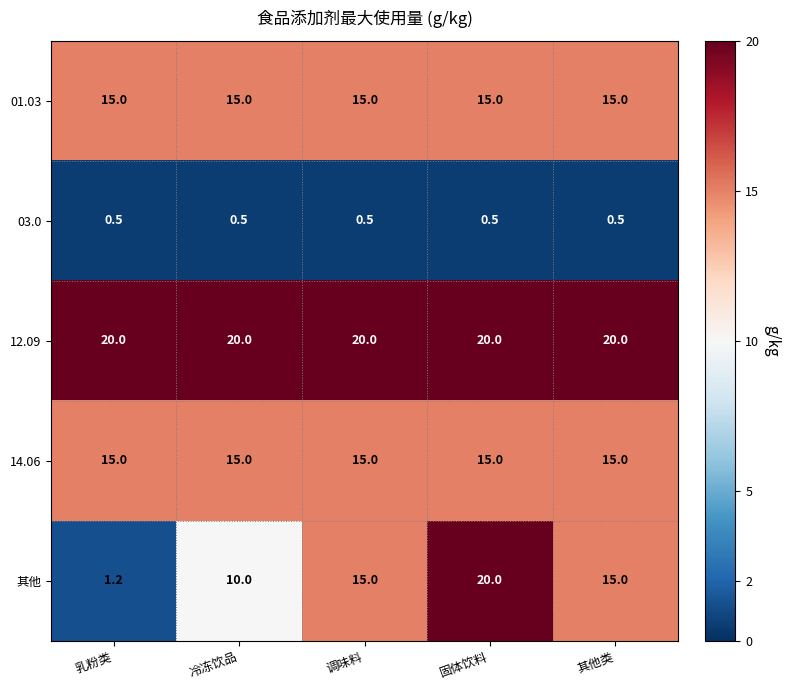

What is the lowest value of the 01.03 series?

15.0